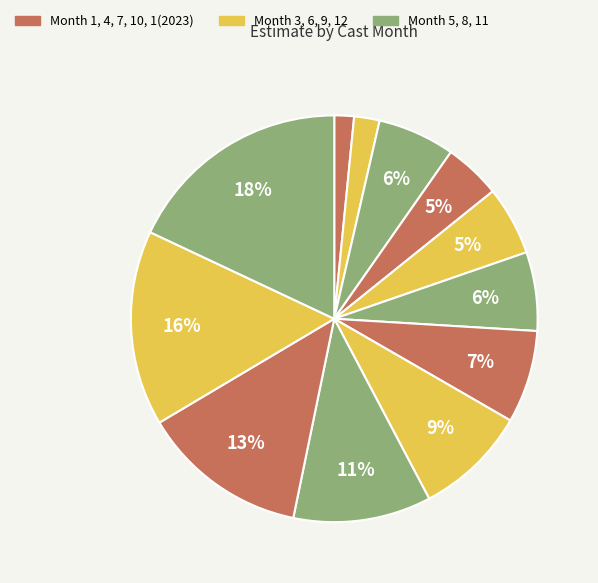

How many segments does this pie chart have?

12